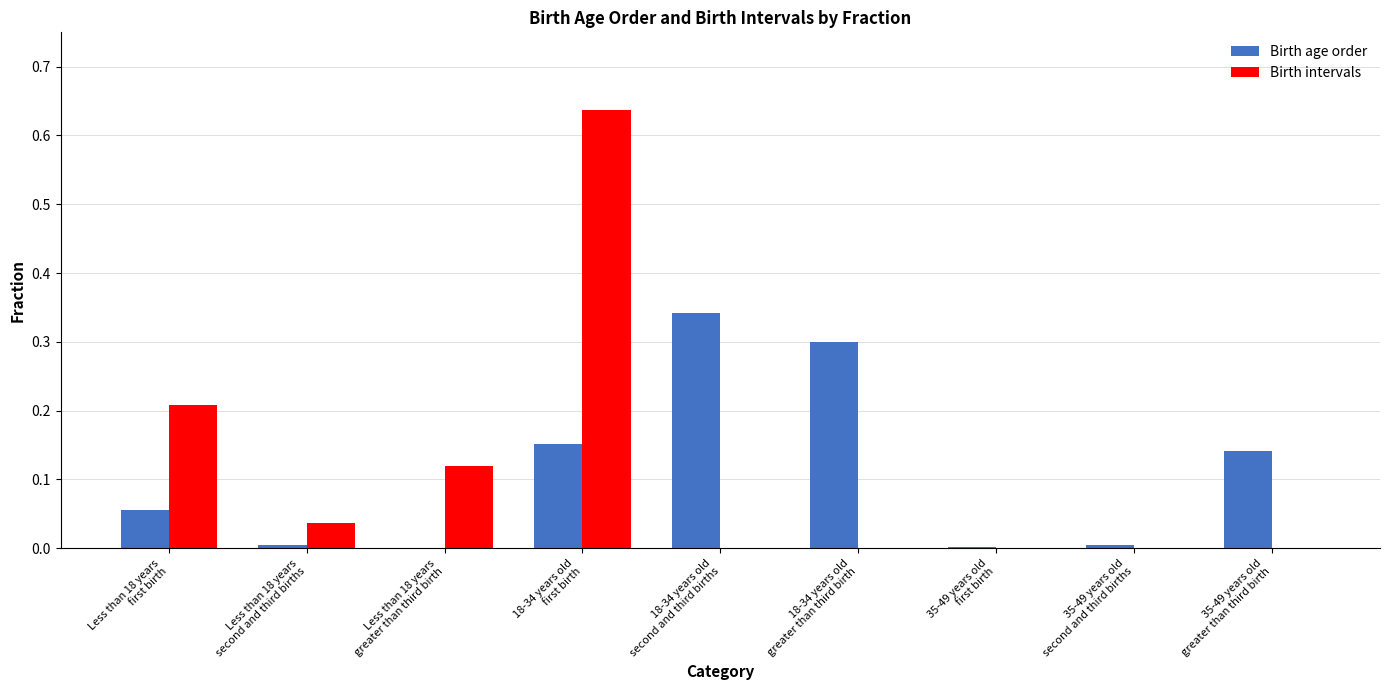

What is the sum of all Birth intervals values?

1.0